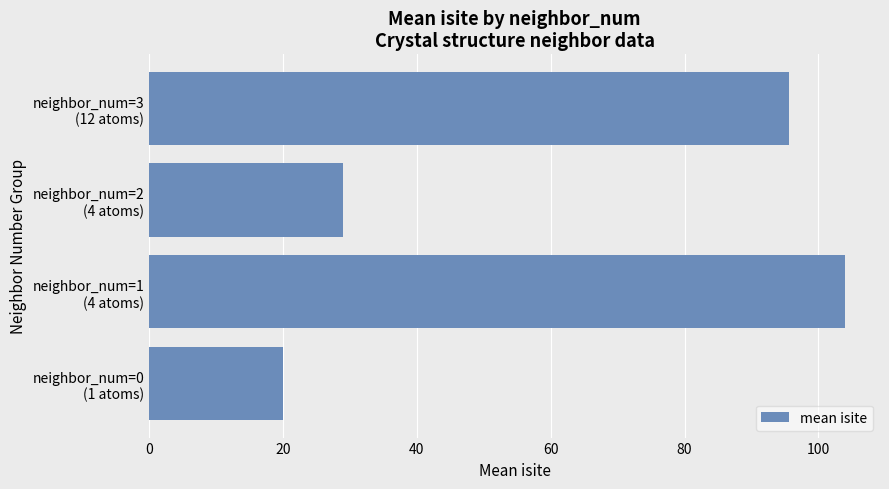

What is the average value?

62.2